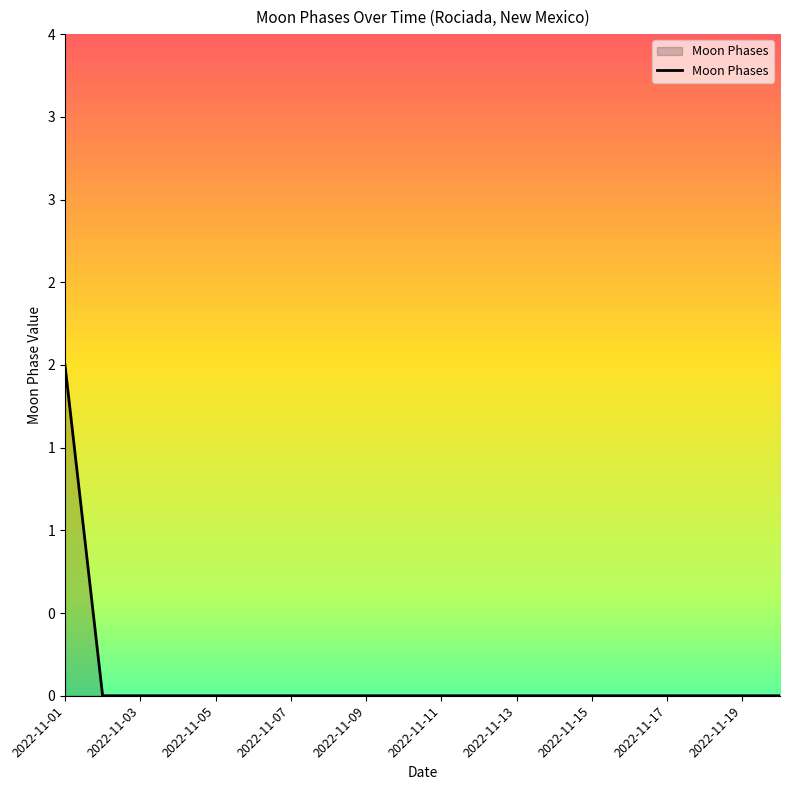

List the labels in order of value, smallest first.

2022-11-02, 2022-11-03, 2022-11-04, 2022-11-05, 2022-11-06, 2022-11-07, 2022-11-08, 2022-11-09, 2022-11-10, 2022-11-11, 2022-11-12, 2022-11-13, 2022-11-14, 2022-11-15, 2022-11-16, 2022-11-17, 2022-11-18, 2022-11-19, 2022-11-20, 2022-11-01